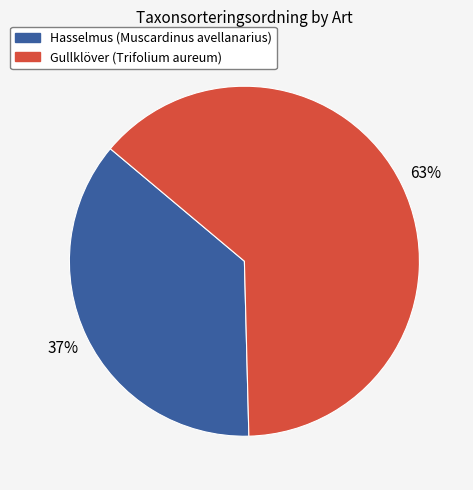

To the nearest percent, what is the average slice percentage?

50%